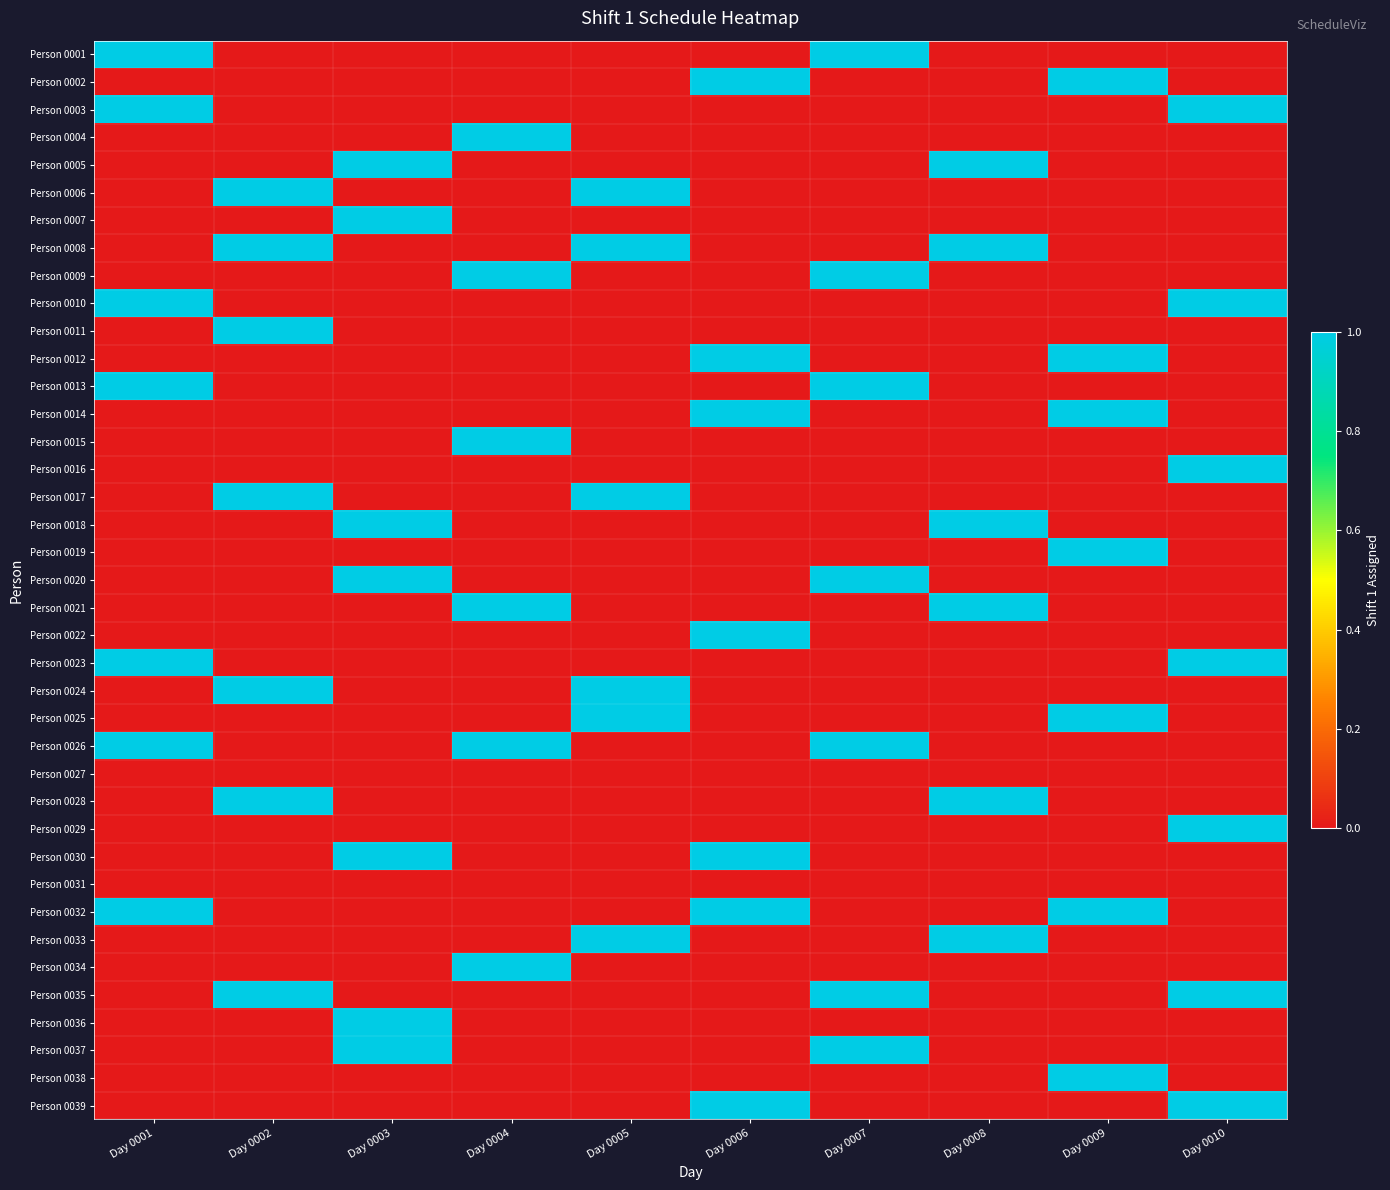

What is the maximum value shown in the chart?

1